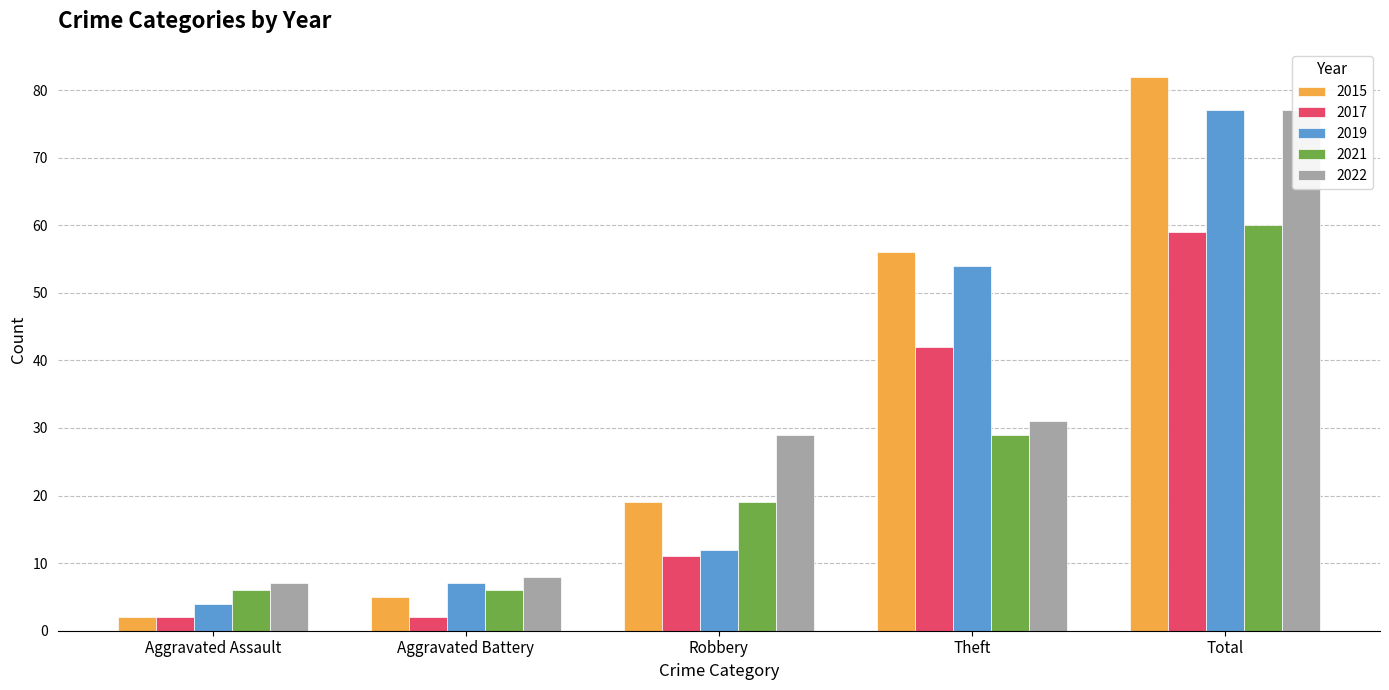

Between Aggravated Battery and Theft, which is larger?

Theft